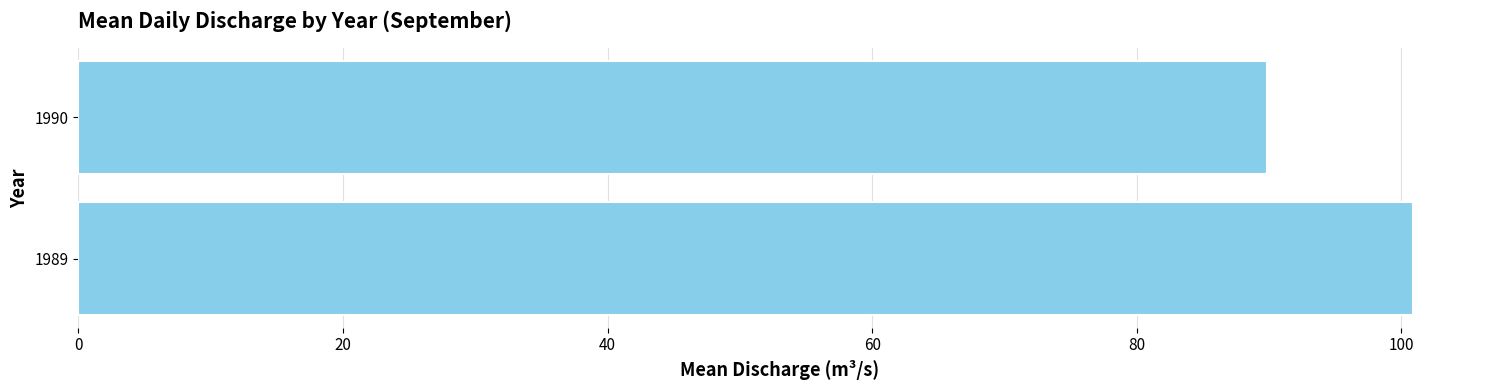

What is the difference between the maximum and minimum values?

11.1